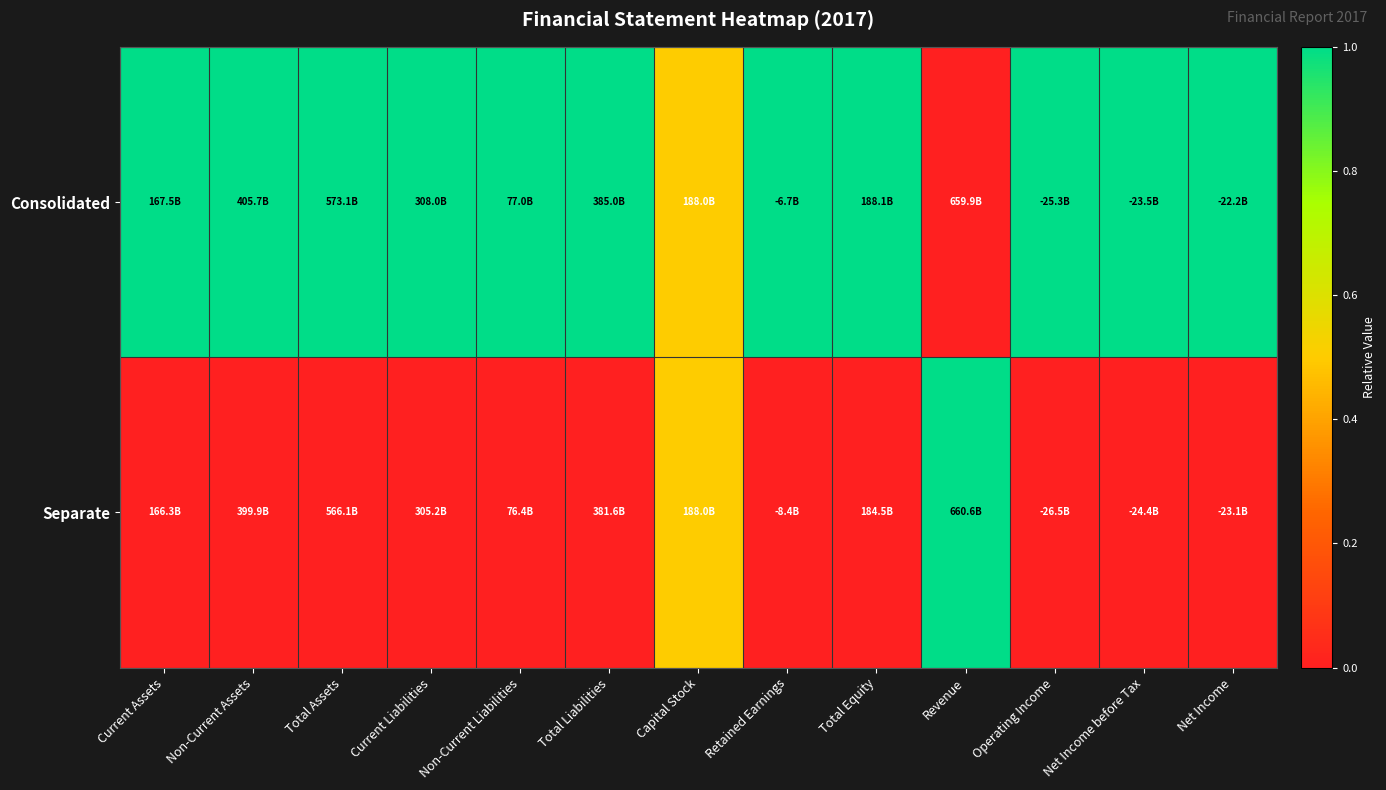

Between Total Assets and Revenue, which is larger?

Total Assets